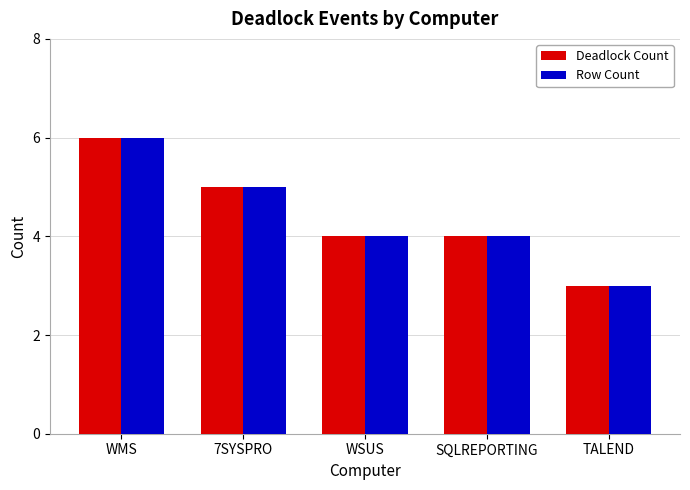

Which category has the lowest value in the Deadlock Count series?

TALEND